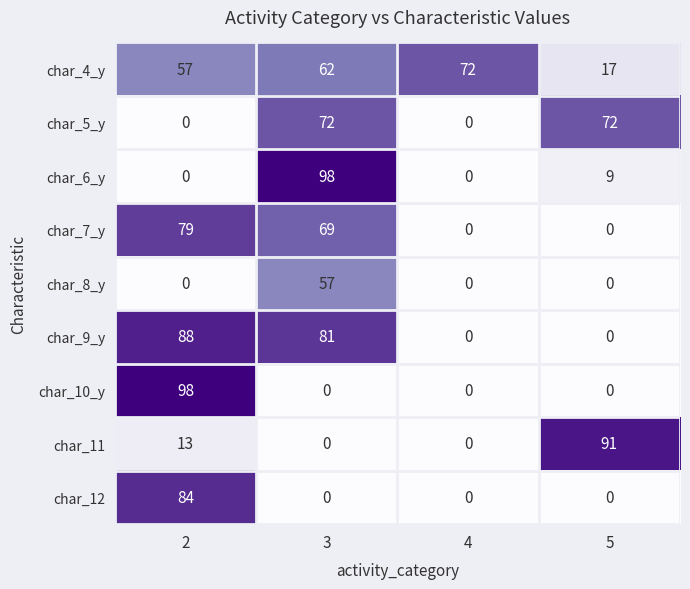

What is the average value of the char_7_y series?

37